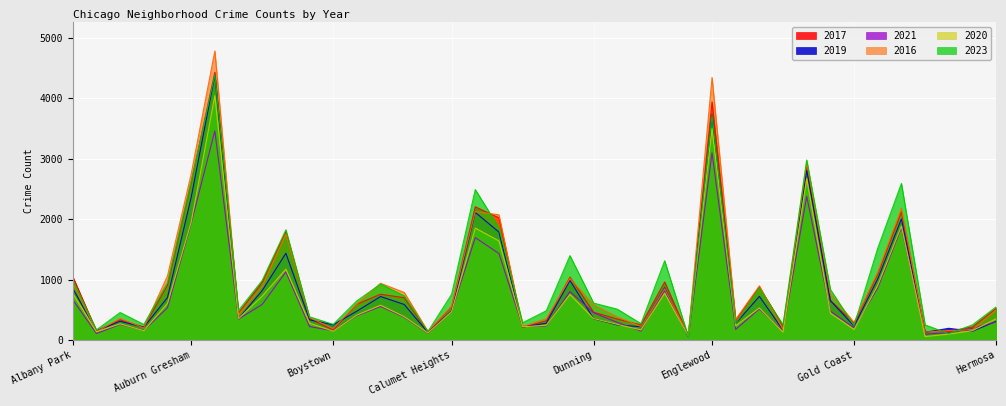

True or false: 2019 has a value of 703 at Ashburn.

True